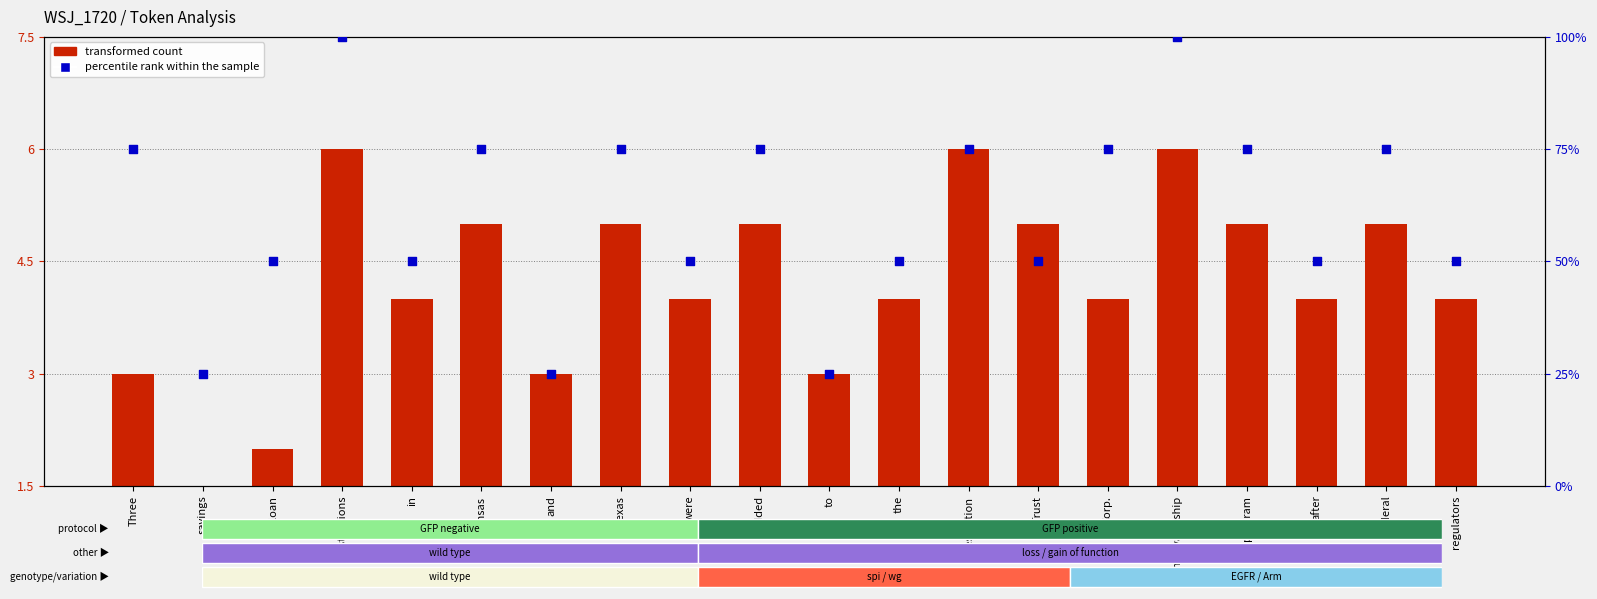

At how many categories does at least one series exceed 40?

17